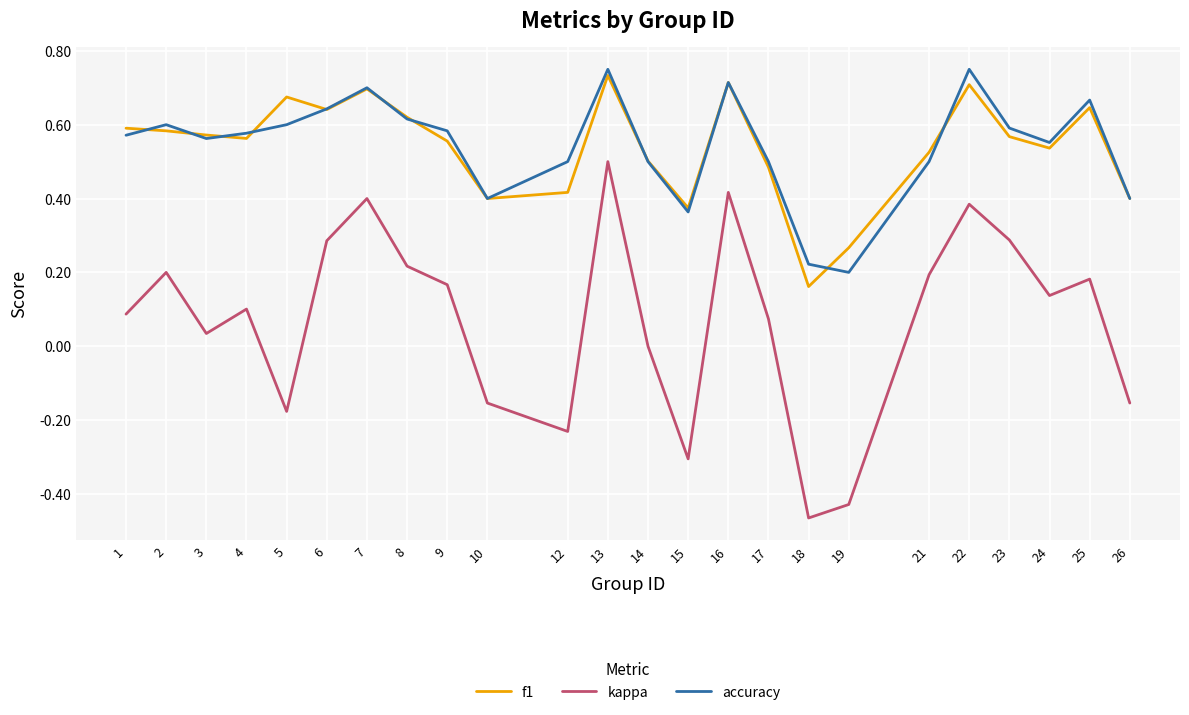

True or false: accuracy and kappa intersect in this chart.

False